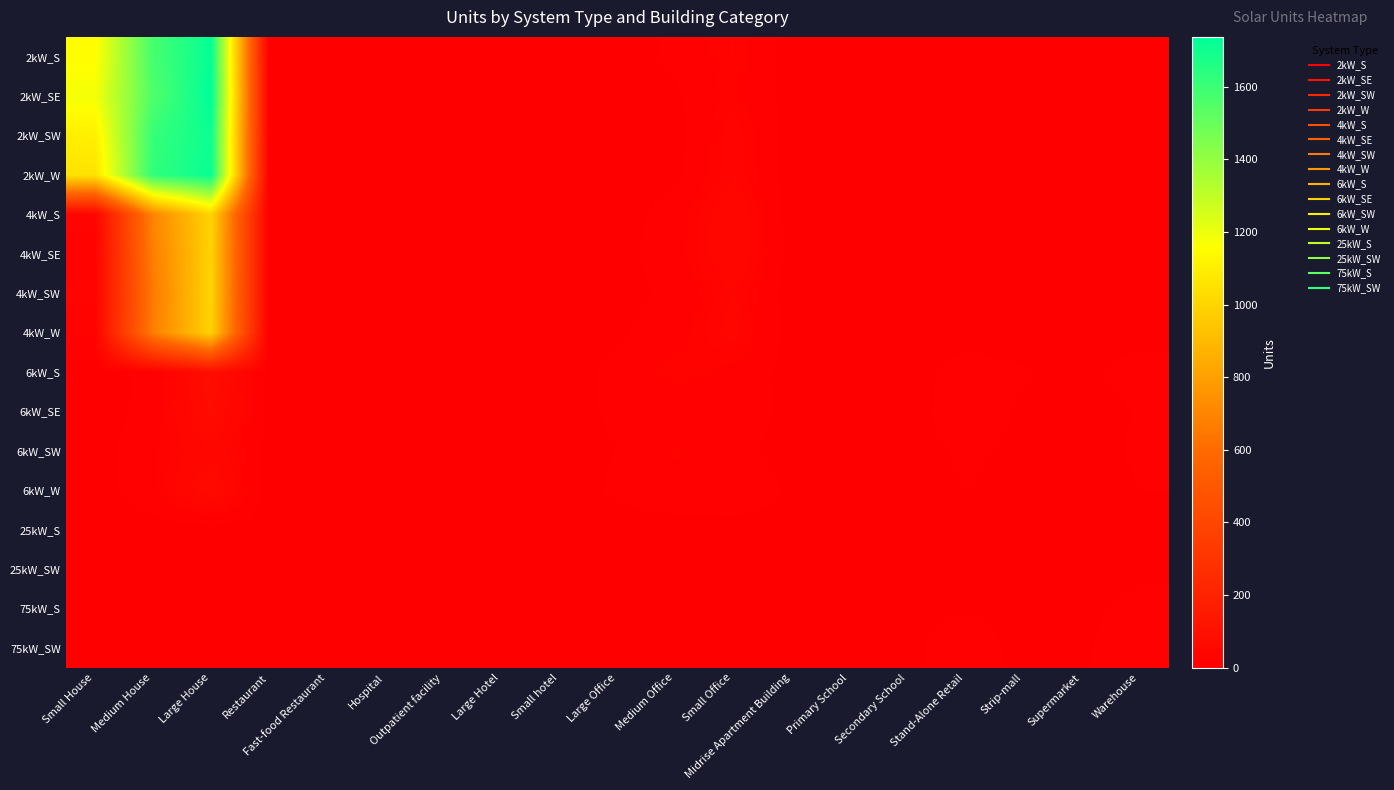

What is the difference between the highest and lowest values at Warehouse?

14